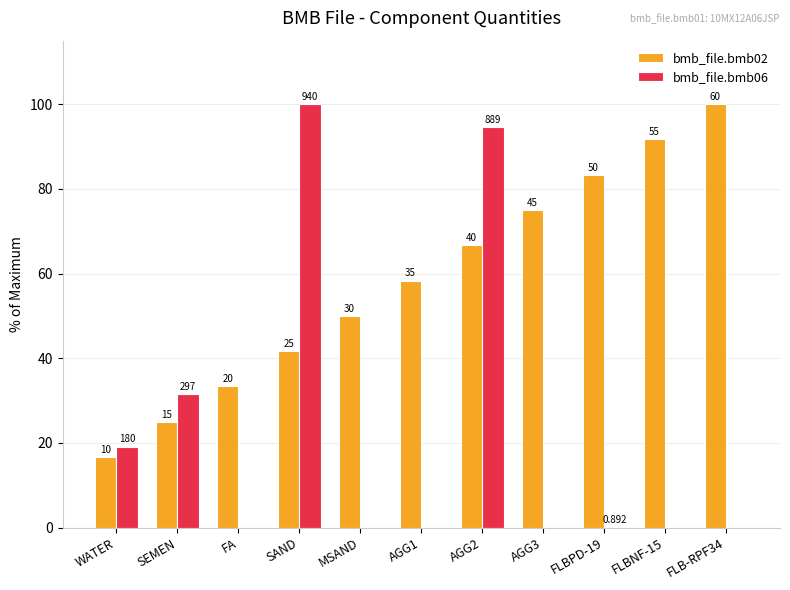

Does the chart contain stacked bars?

No